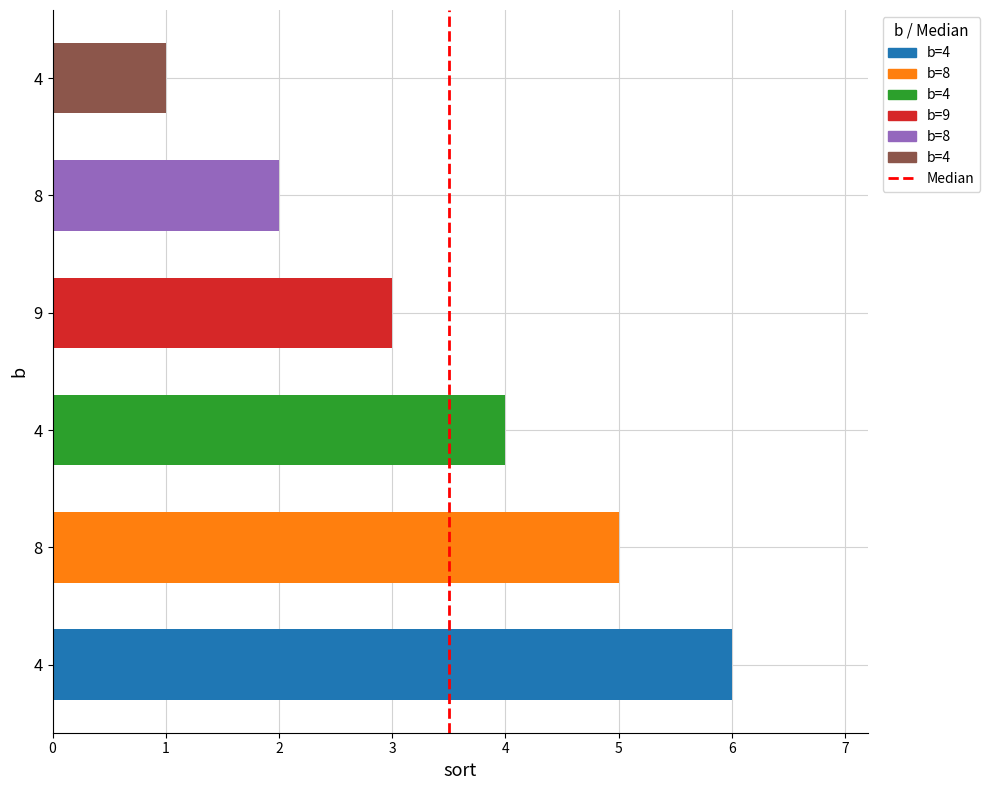

Does the chart contain any negative values?

No